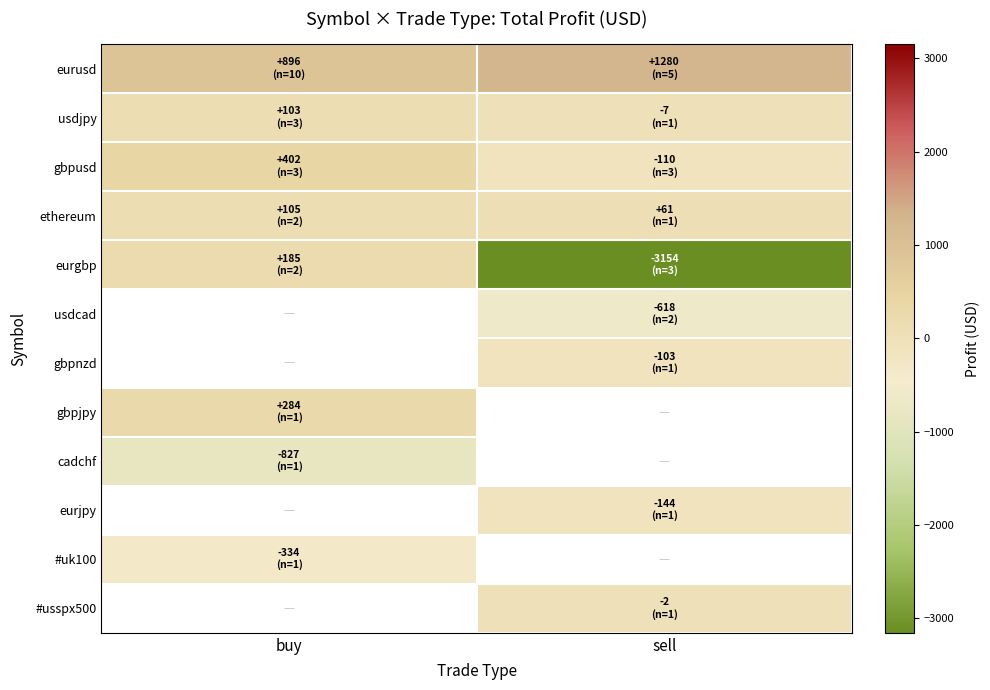

What value does the gbpjpy series have at buy?

283.9